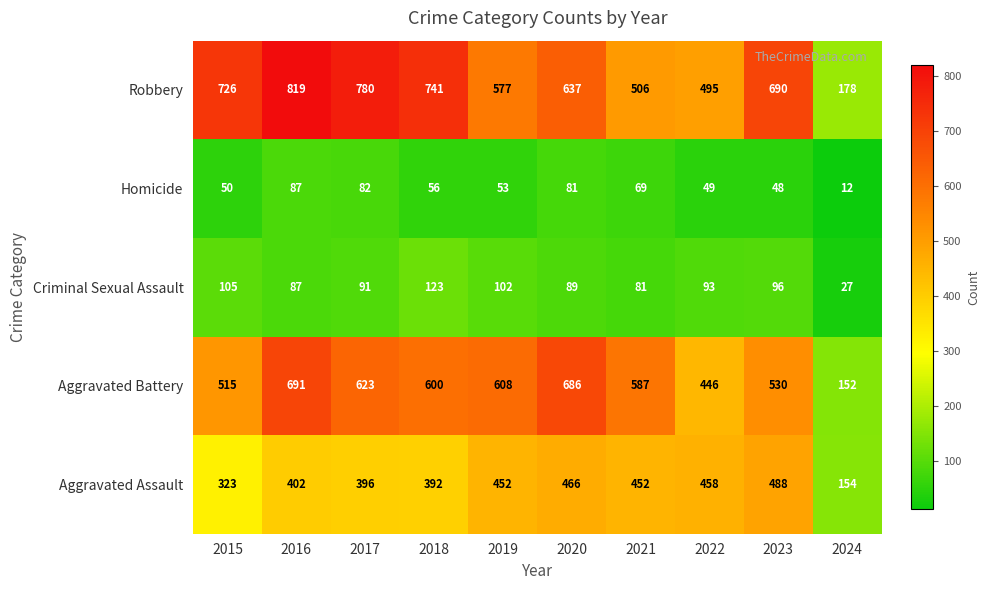

What value does the Homicide series have at 2023, to the nearest 10?

50